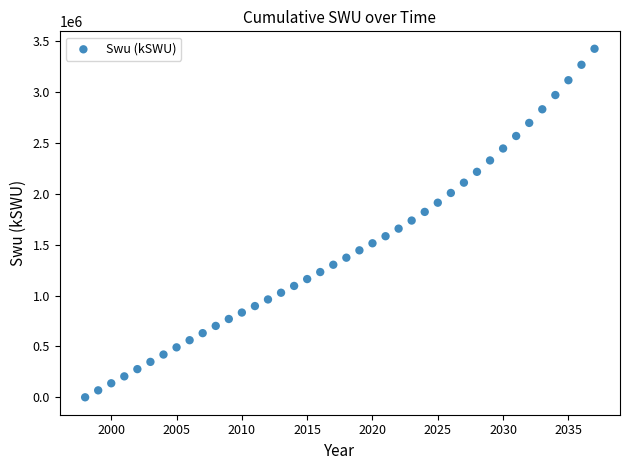

What is the range of Y values (max minus min)?

3427646.8